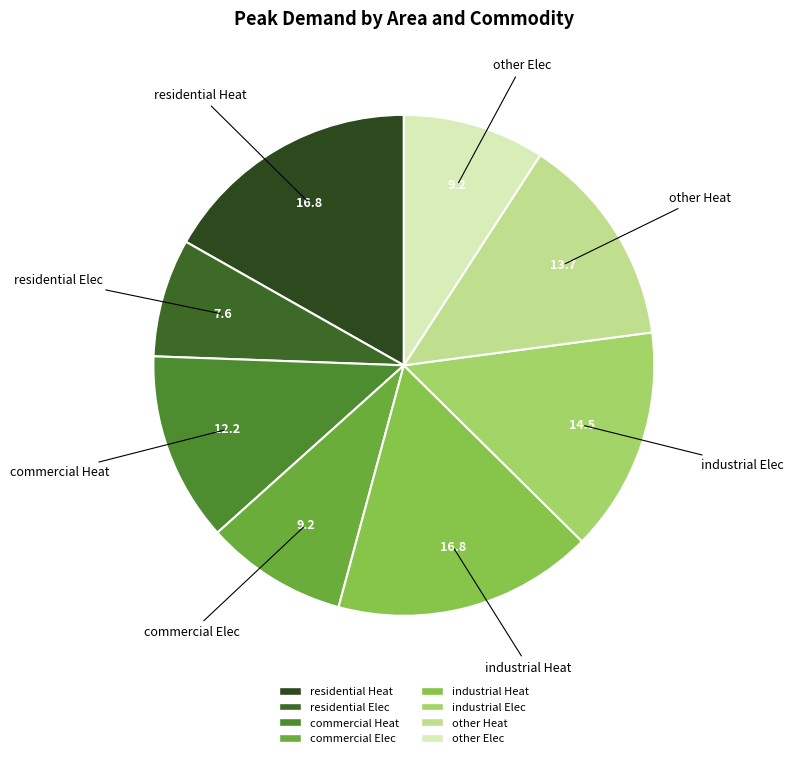

How many slices are in this pie chart?

8